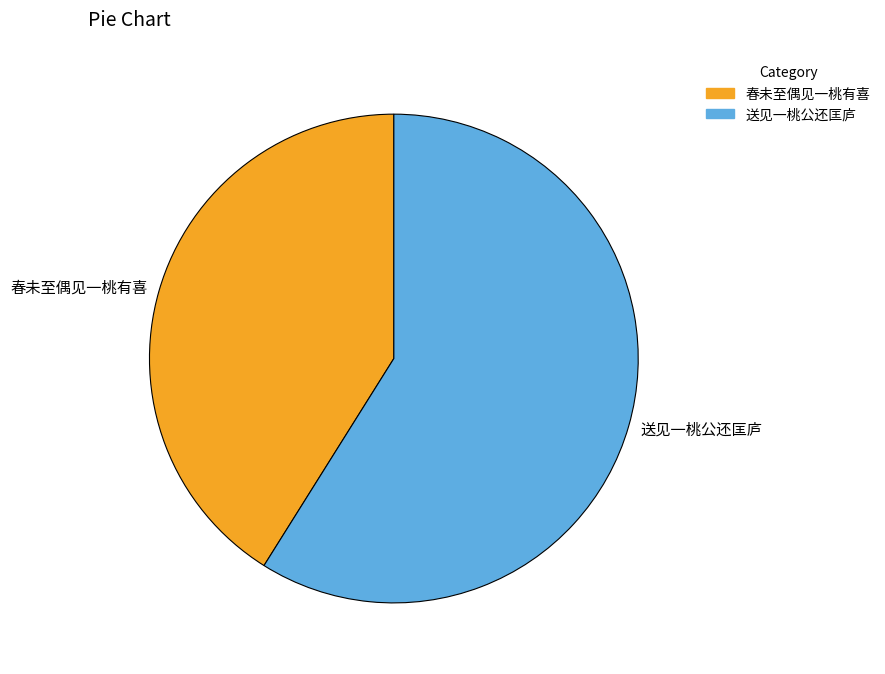

Is the sum of 送见一桃公还匡庐 and 春未至偶见一桃有喜 greater than half?

Yes